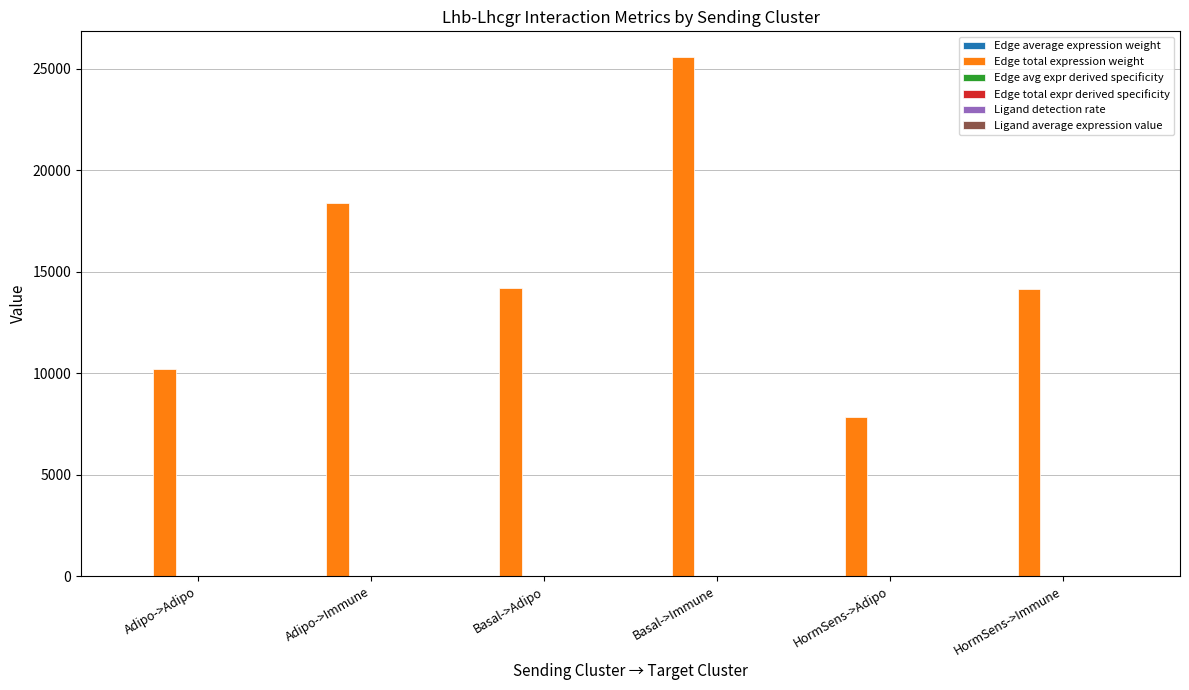

Which series changed the most between HormSens->Adipo and HormSens->Immune?

Edge total expression weight